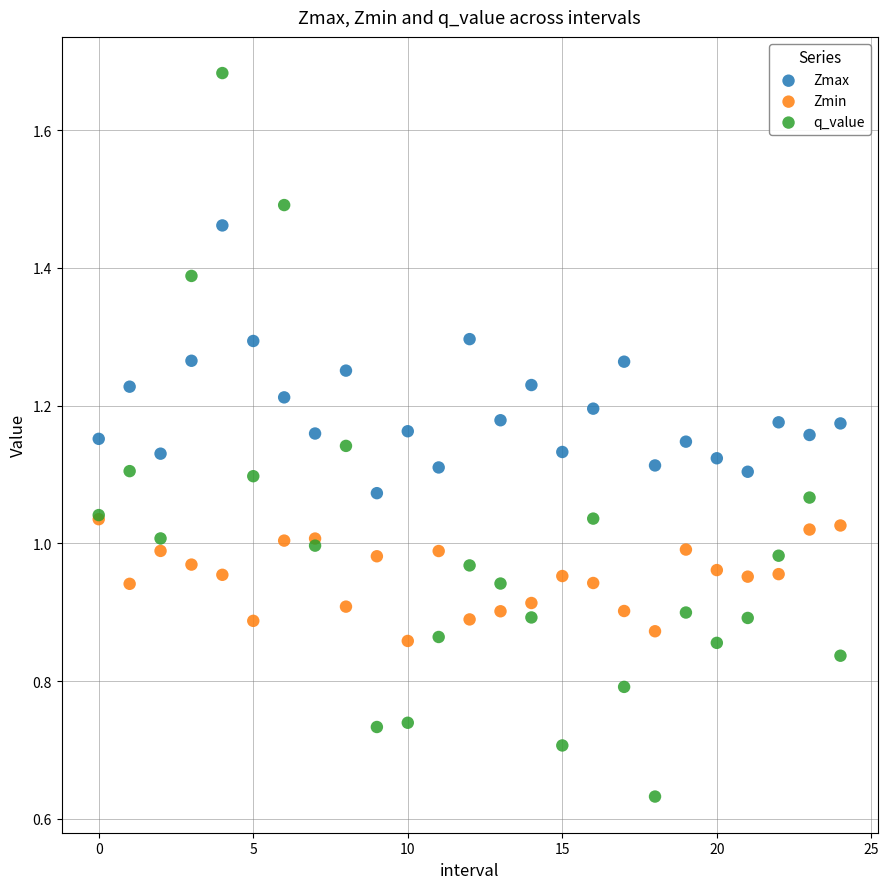

What are all the series names shown in the legend?

Zmax, Zmin, q_value